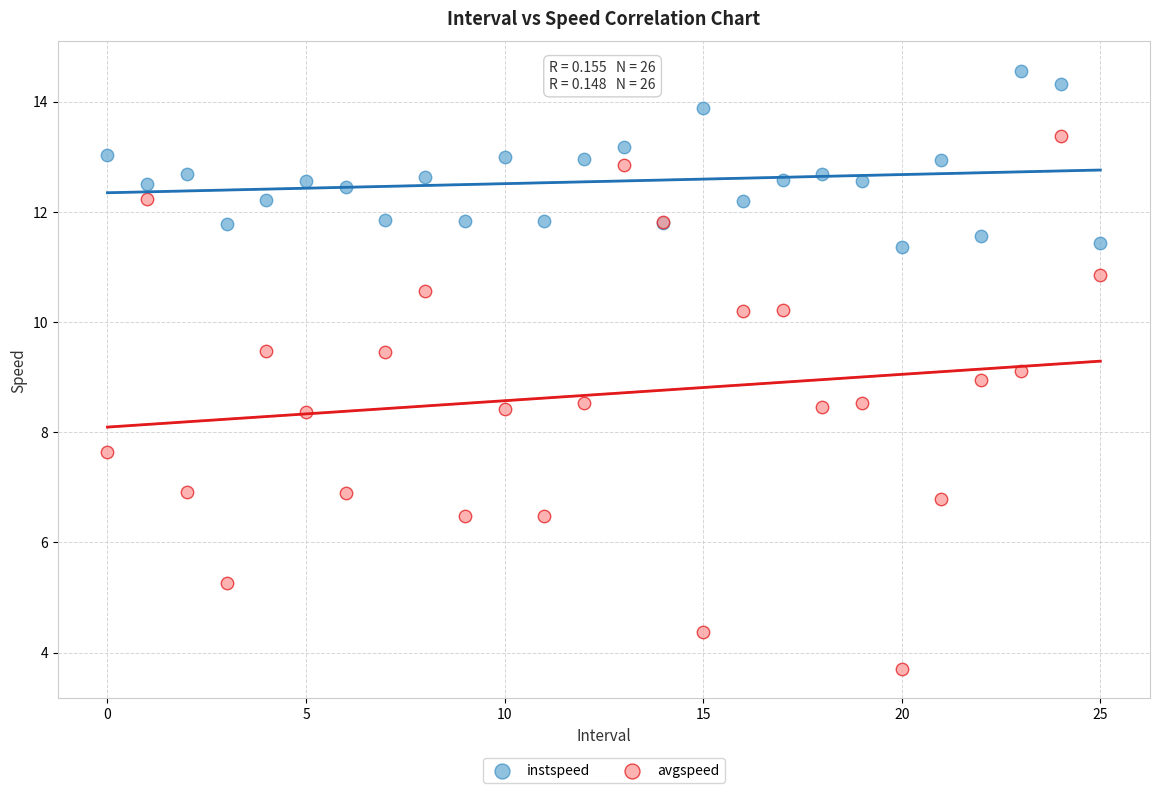

Which series reaches the maximum Y coordinate?

instspeed